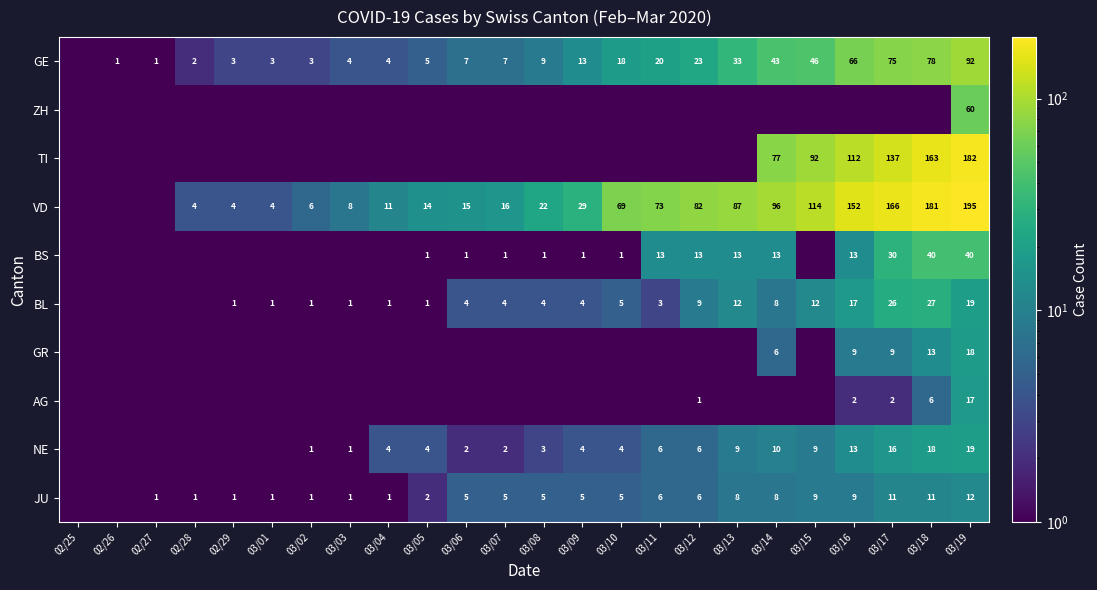

How many categories are shown in the chart?

24